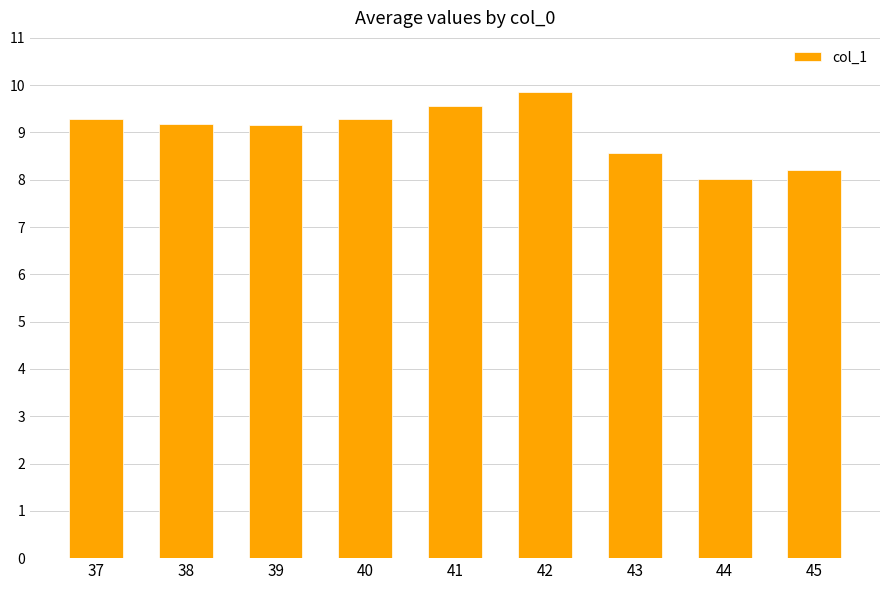

What is the minimum value shown in the chart?

8.0